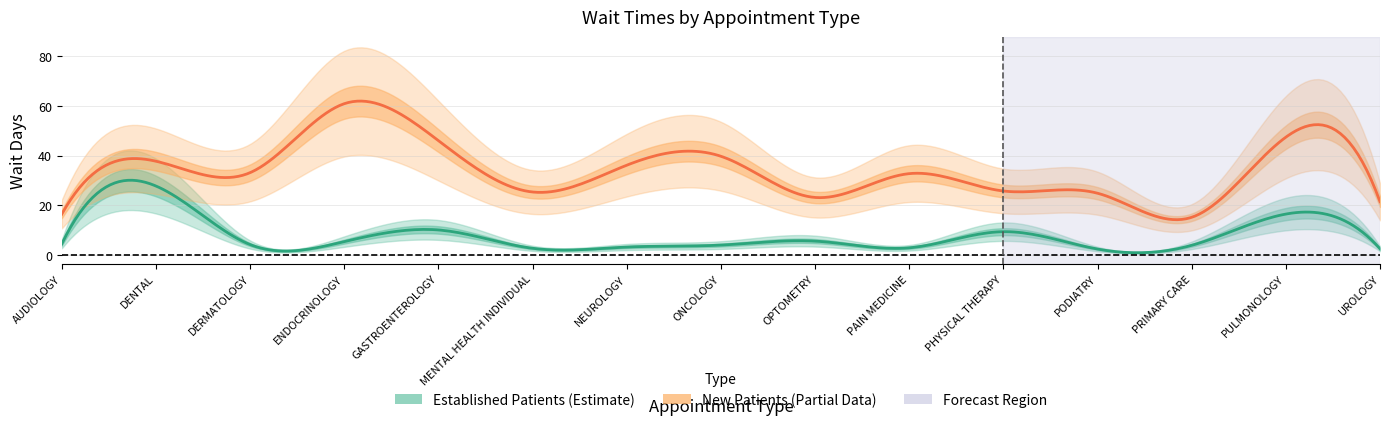

List the series in order of their peak value, lowest first.

EstablishedPatients, NewPatients